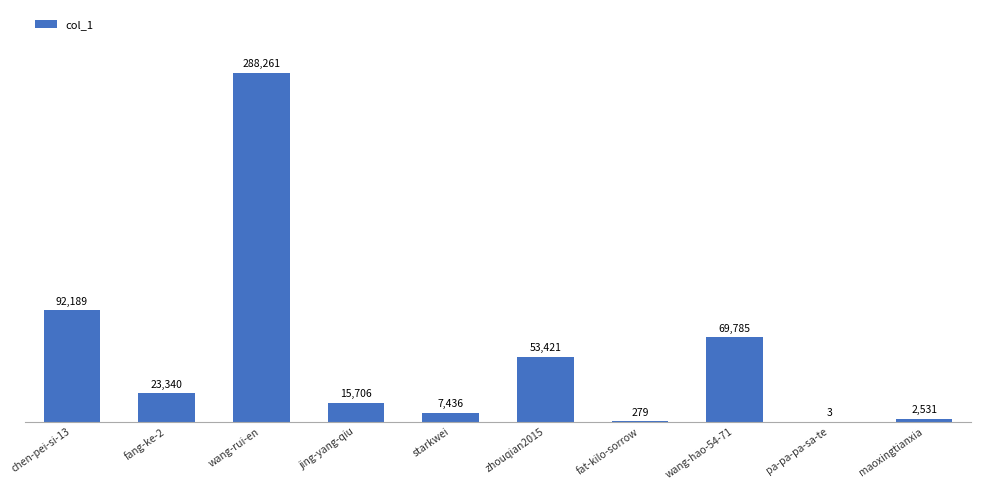

Count the number of data series in this chart.

1